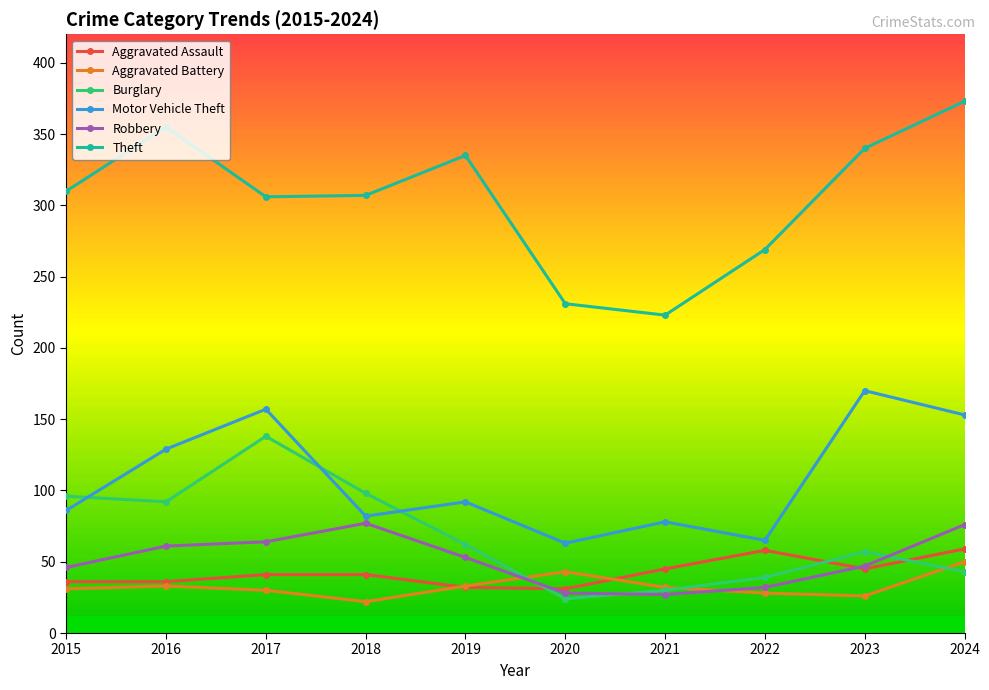

Which series has the widest spread of values?

Theft